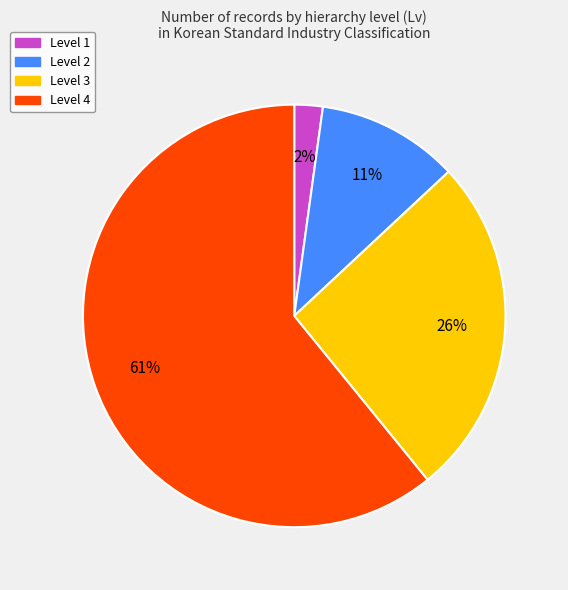

To the nearest percent, what is the average slice percentage?

25%